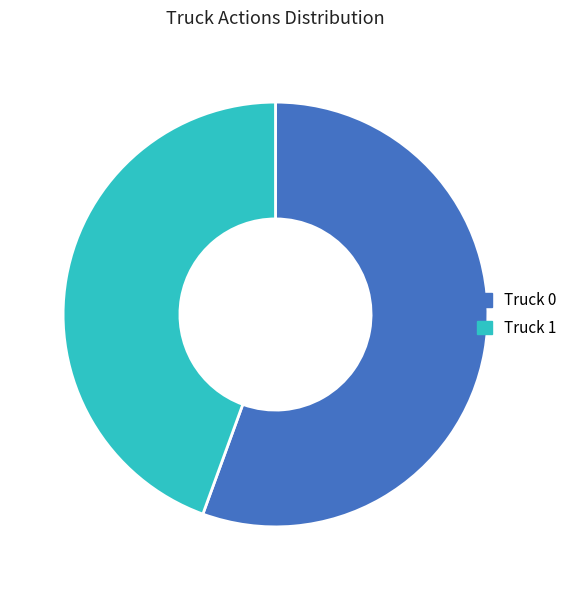

True or false: Truck 1 accounts for 33% of the total.

False